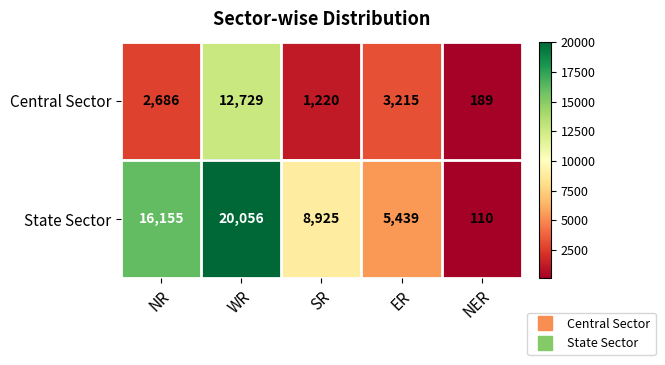

Is it true that State Sector equals 20056 at WR?

True